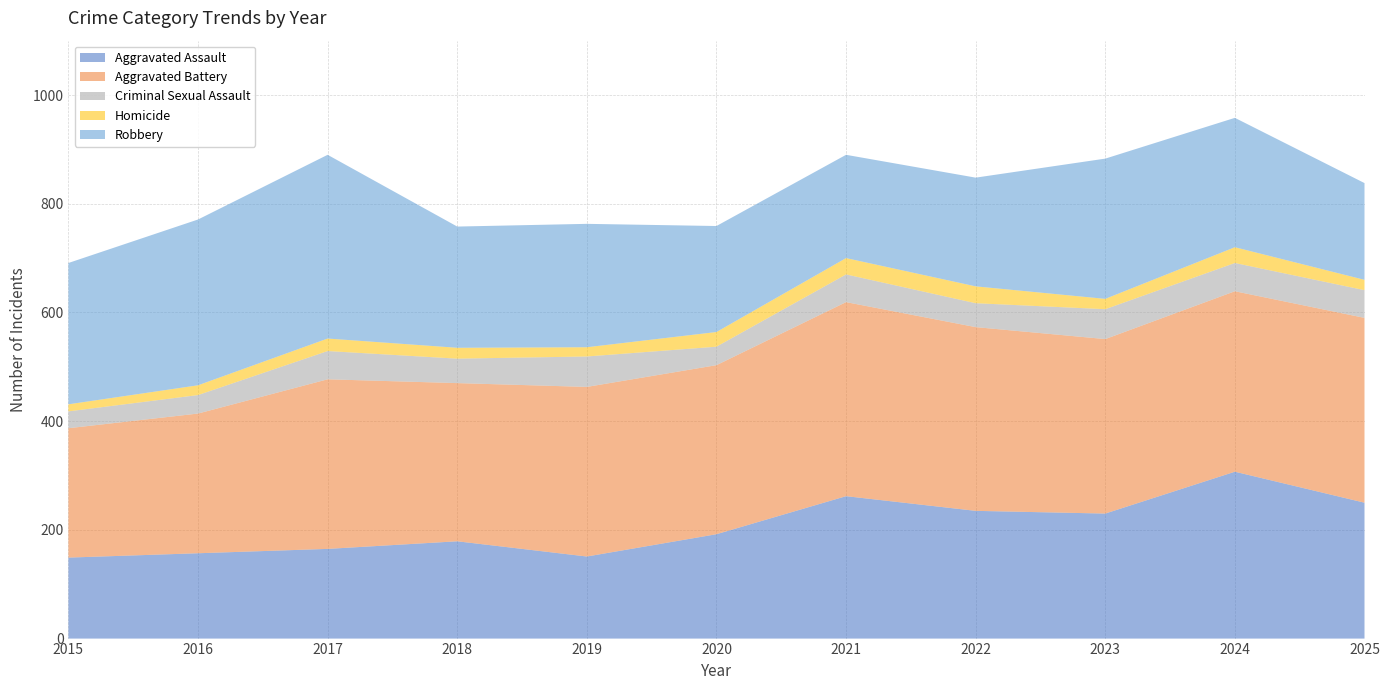

Reading left to right, transcribe all the data shown in this chart.

Aggravated Assault: 149	157	165	179	151	192	262	235	230	307	250
Aggravated Battery: 238	257	312	291	312	311	357	338	321	332	340
Criminal Sexual Assault: 31	34	52	45	56	34	51	44	55	52	51
Homicide: 13	18	23	20	17	27	30	31	19	29	19
Robbery: 260	305	338	223	227	195	190	200	258	238	178